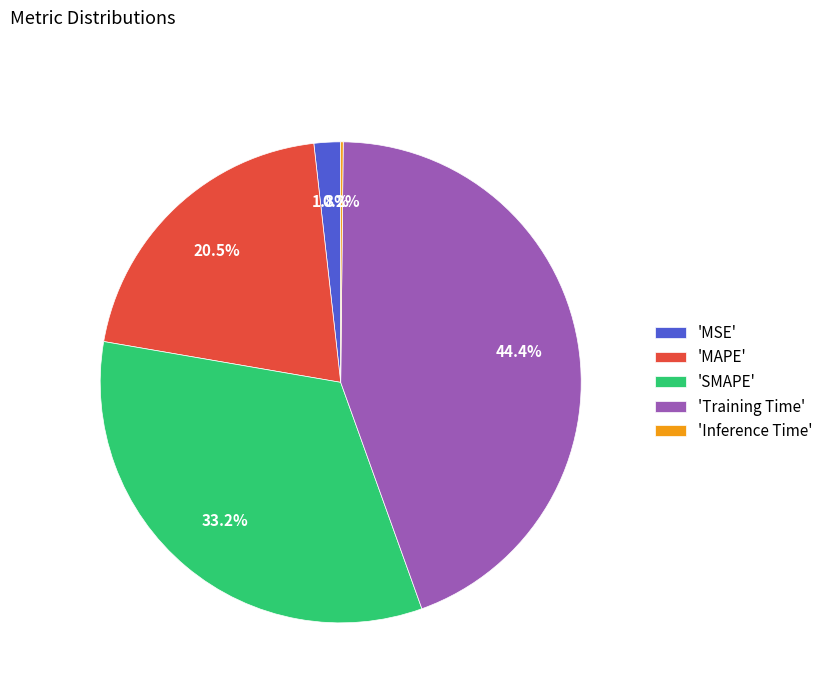

Is there any slice that represents more than half of the pie?

No